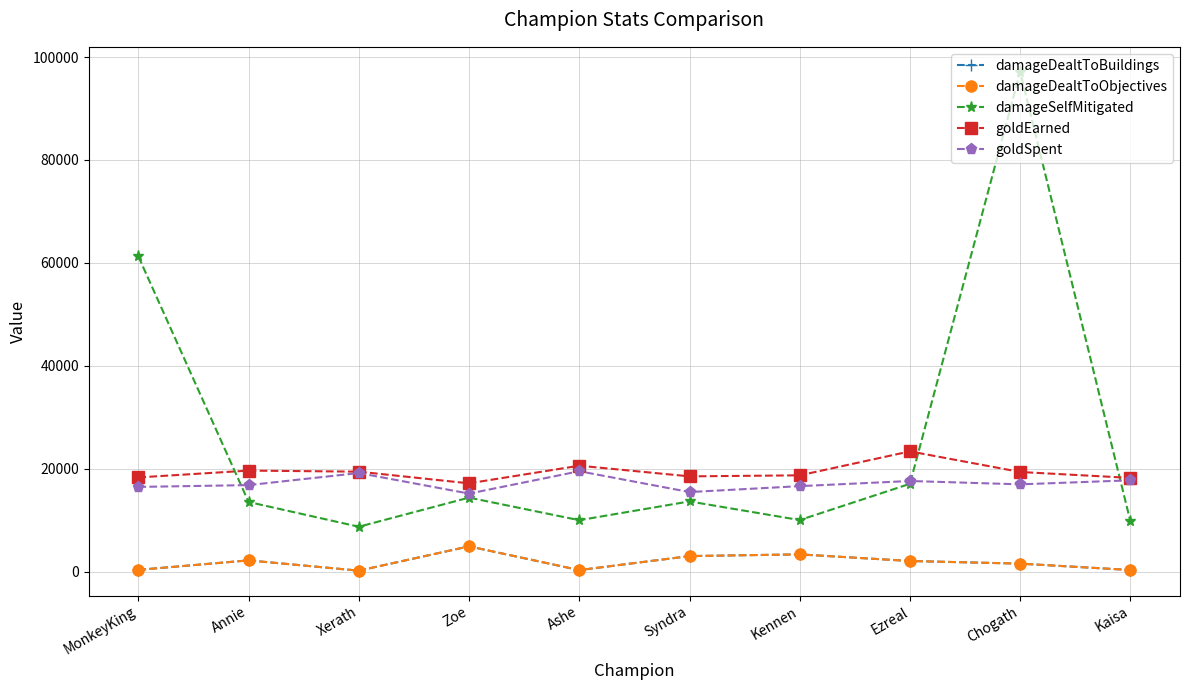

What is the difference between the highest and lowest values at Annie?

17453